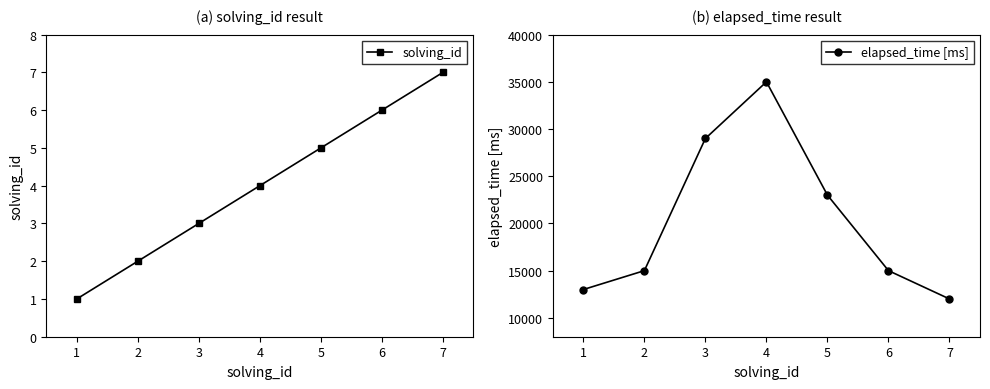

The value of elapsed_time [ms] at 6 is 9238. True or false?

False